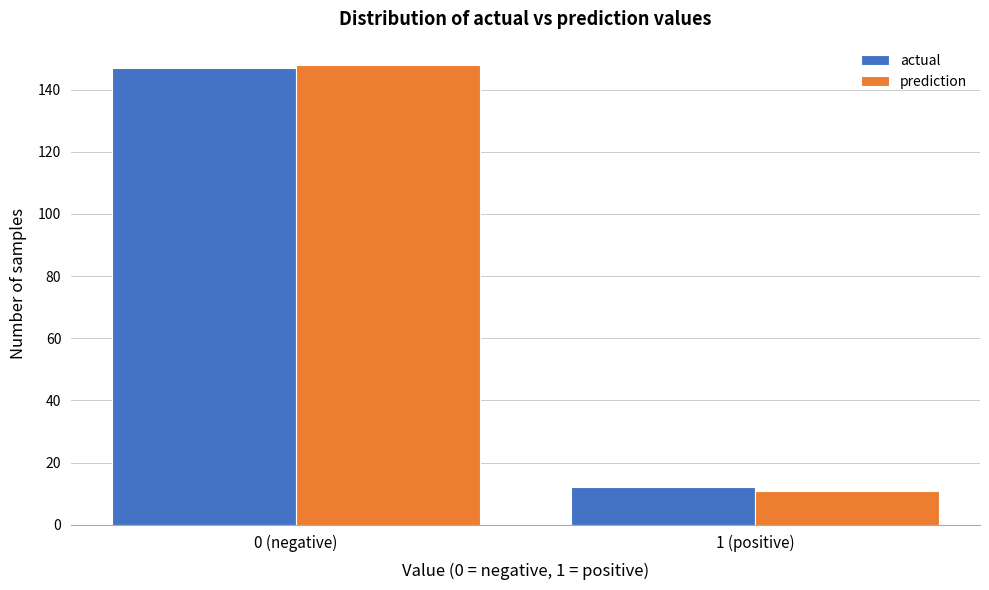

Reading left to right, what are all the values shown in this chart?

actual: 147	12
prediction: 148	11